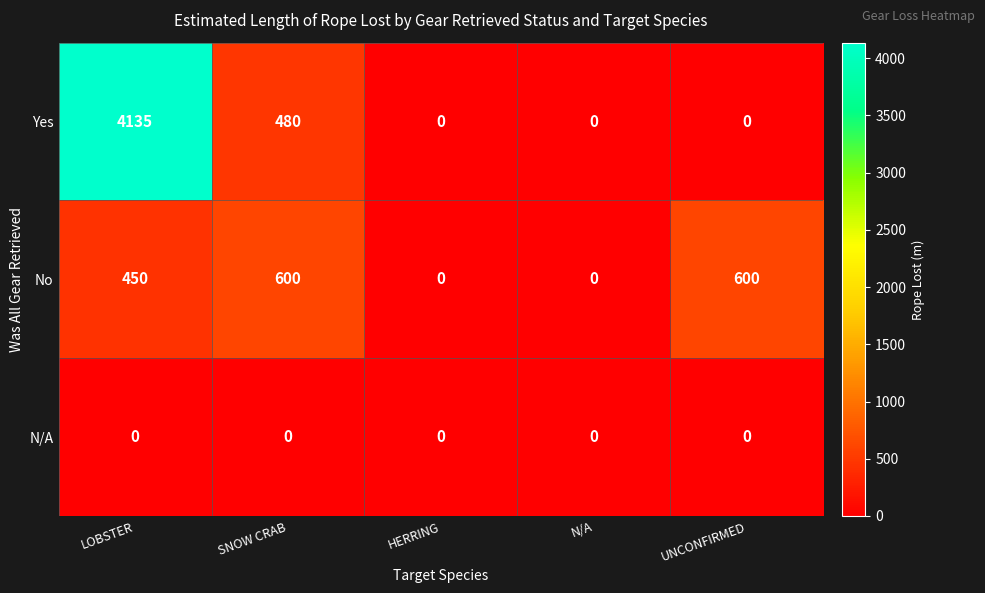

What is the total value across all series at SNOW CRAB?

1080